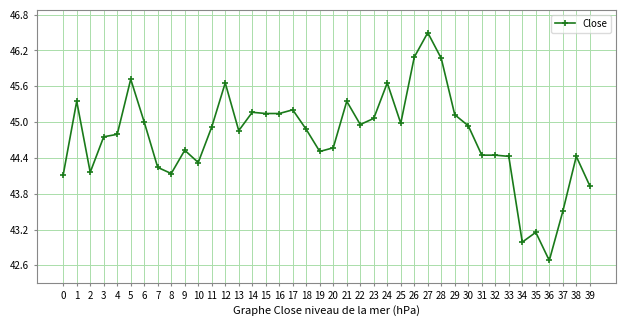

What is the difference between the values at 23 and 12?

0.6